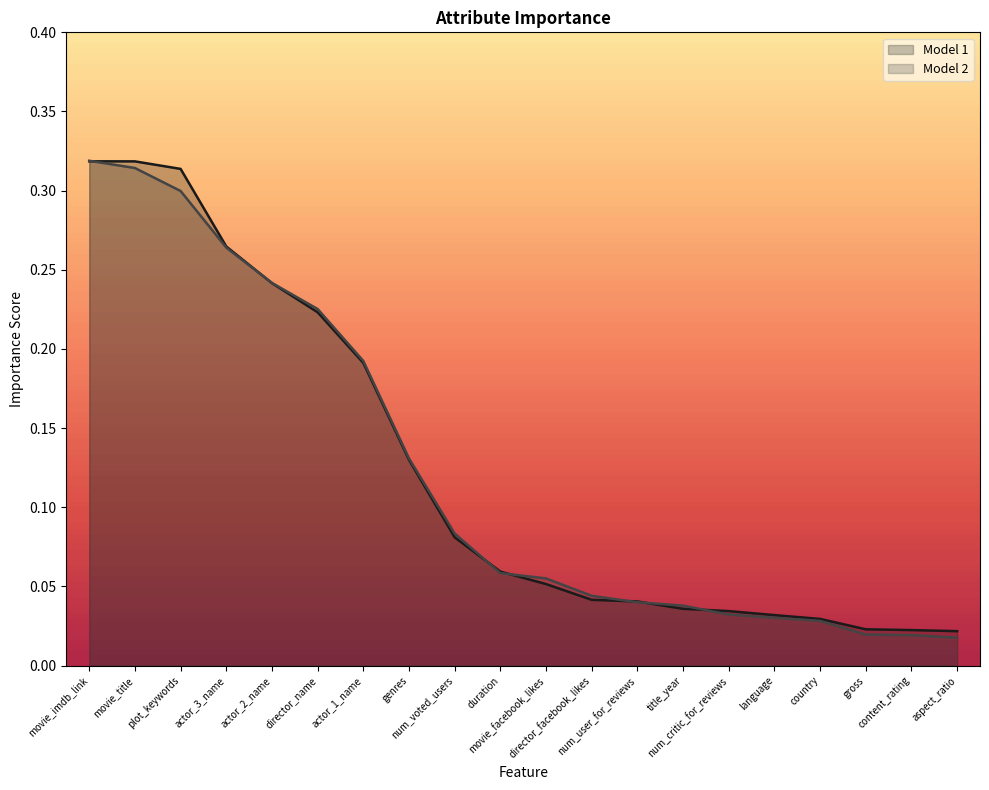

Between which two adjacent categories do Model 2 and Model 1 first intersect?

movie_imdb_link and movie_title